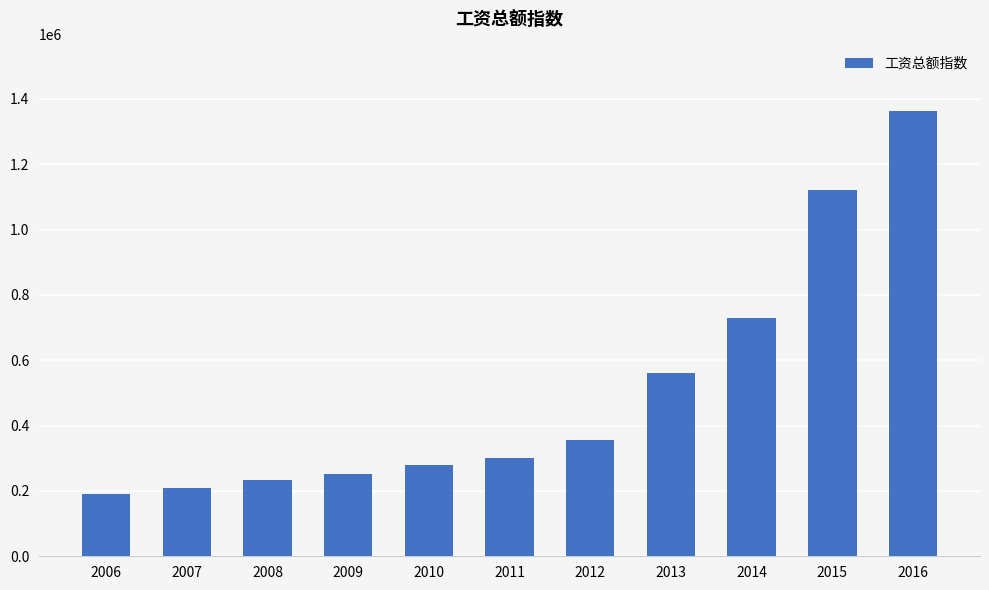

The chart shows a value of 1362034.4 at 2016. True or false?

True